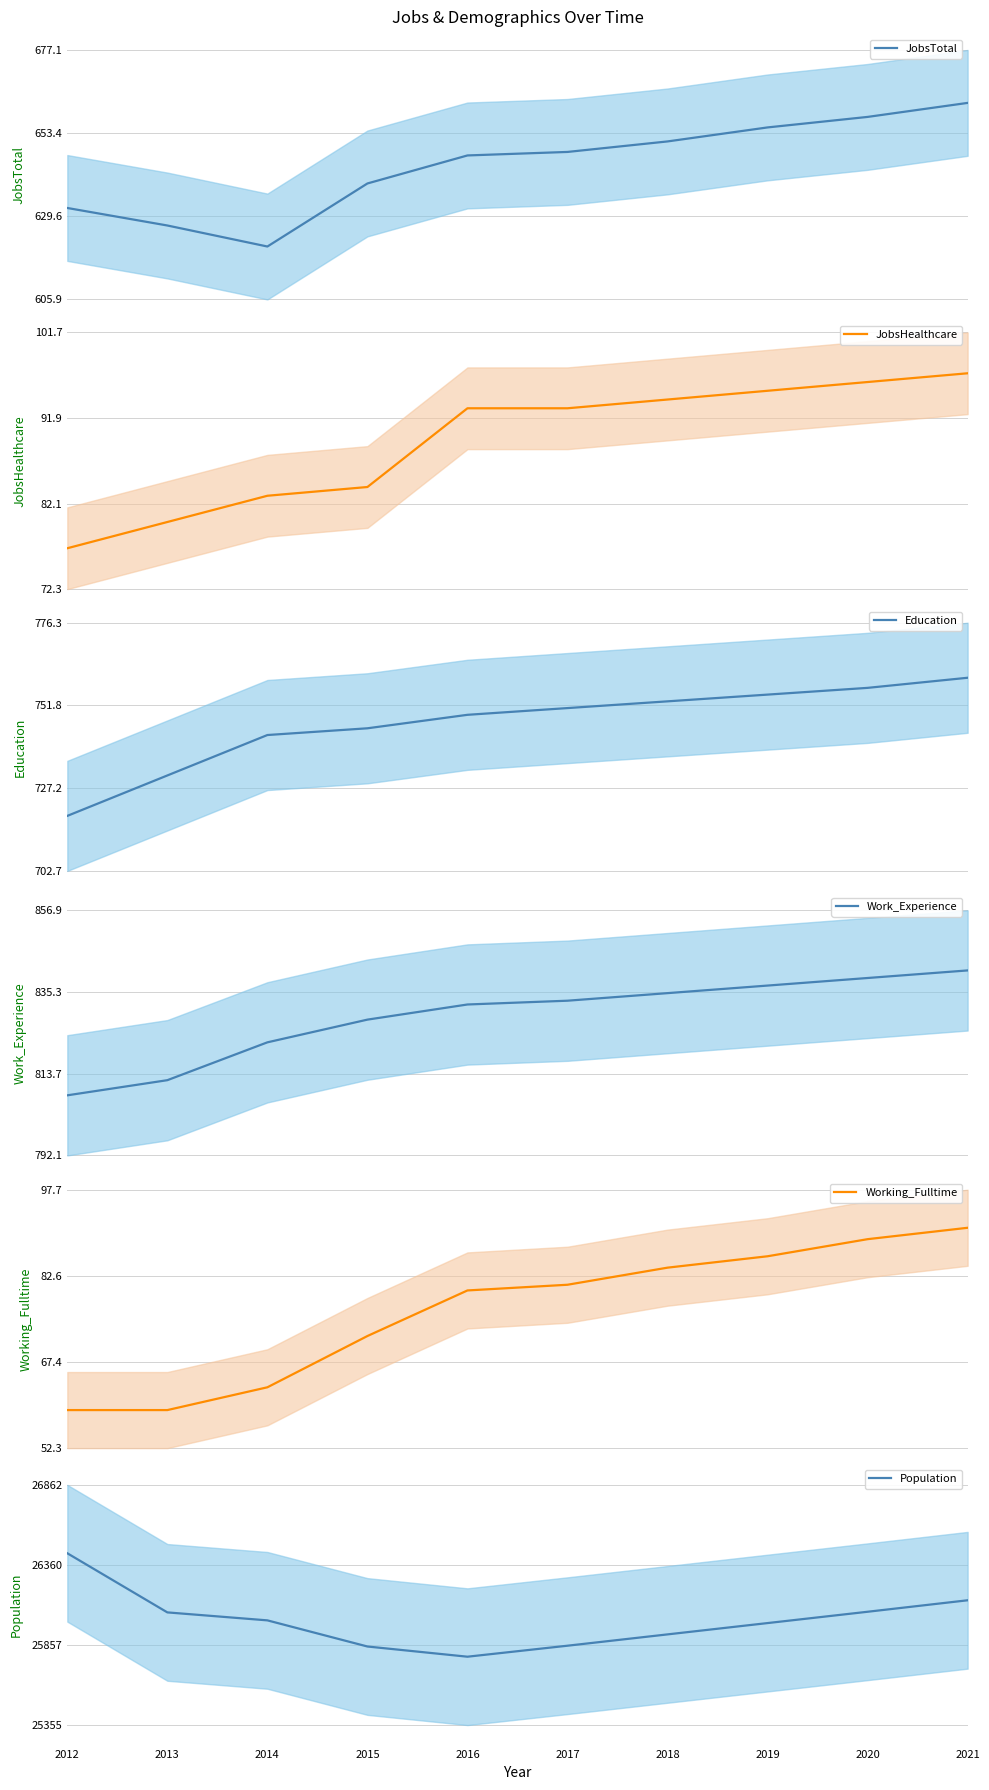

How many values in the Working_Fulltime series exceed 81?

4